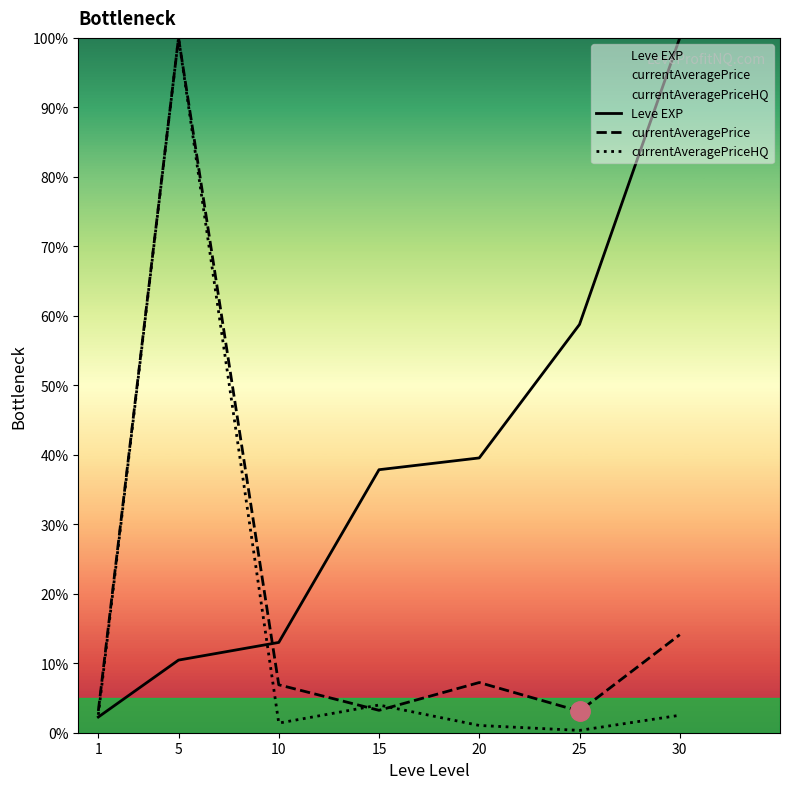

How many times do Leve EXP and currentAveragePrice cross each other?

1